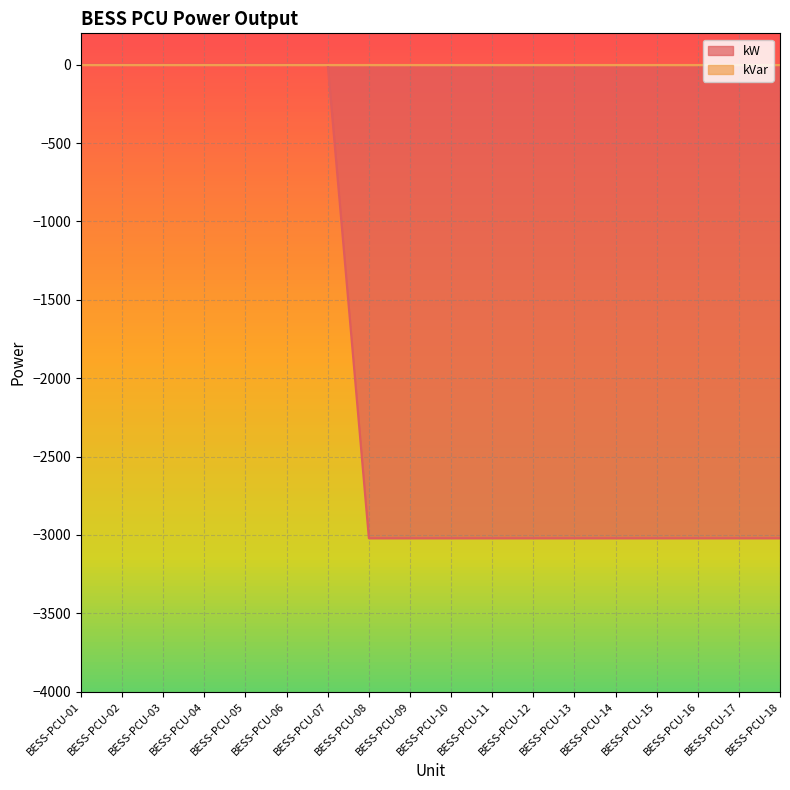

Does the chart have visible grid lines?

Yes